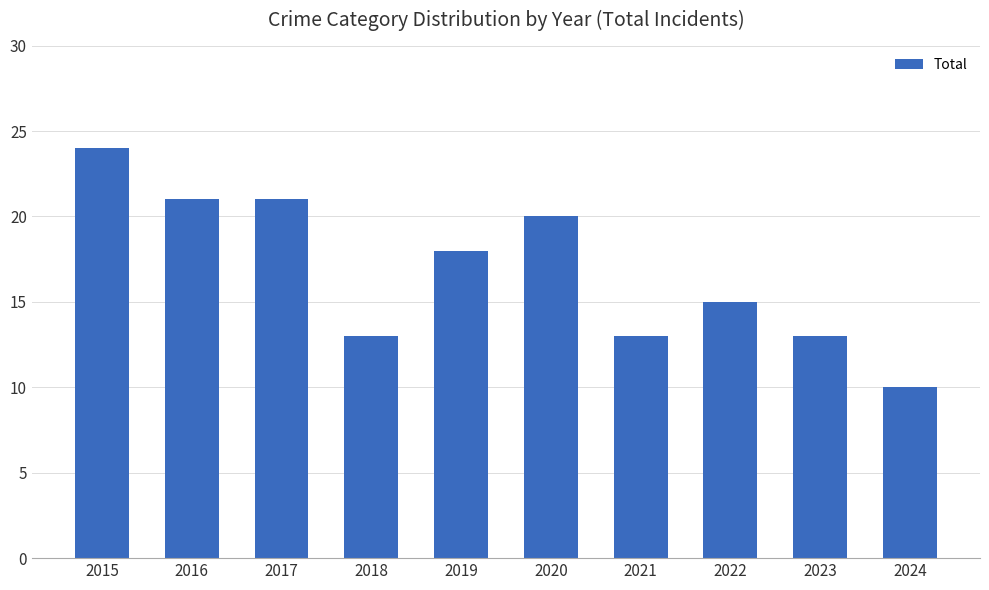

Reading right to left, what are all the values shown in this chart?

2024=10	2023=13	2022=15	2021=13	2020=20	2019=18	2018=13	2017=21	2016=21	2015=24